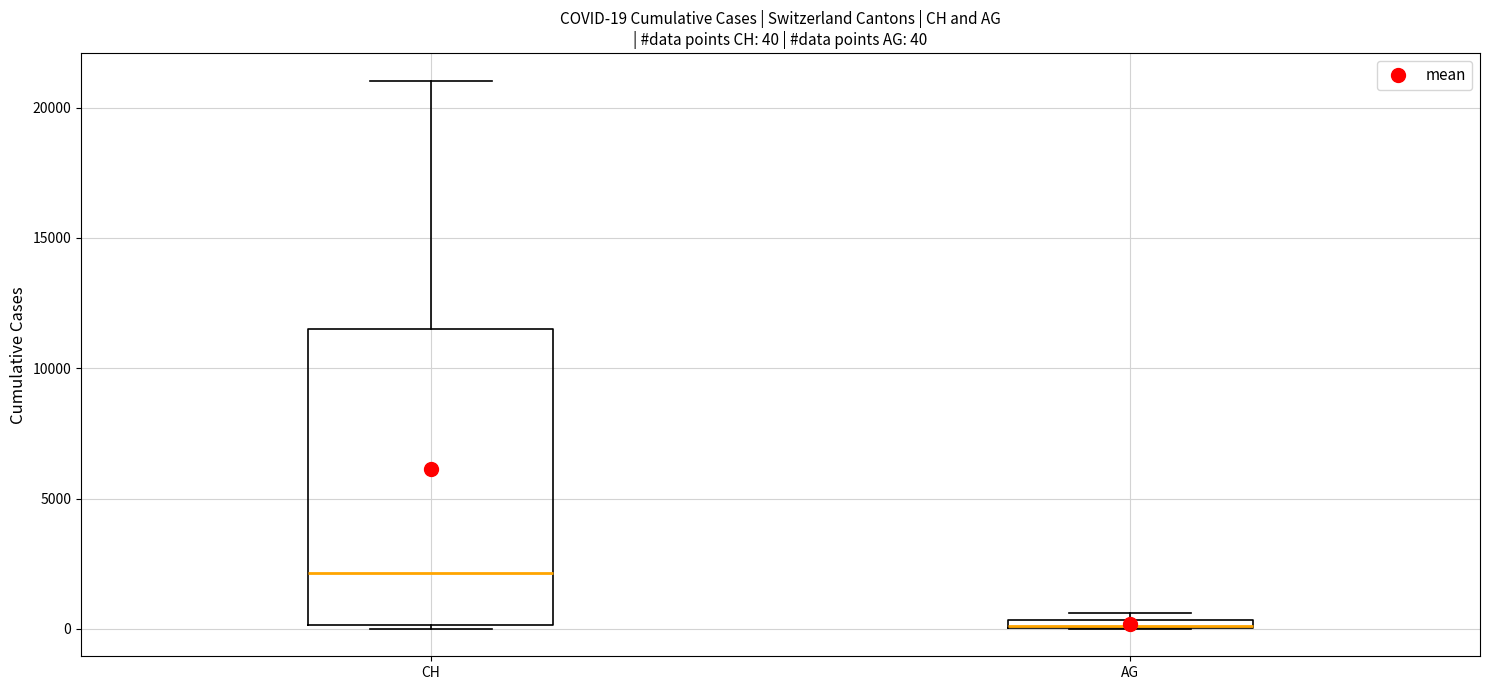

Which box is the tallest, from its lower edge to its upper edge?

CH